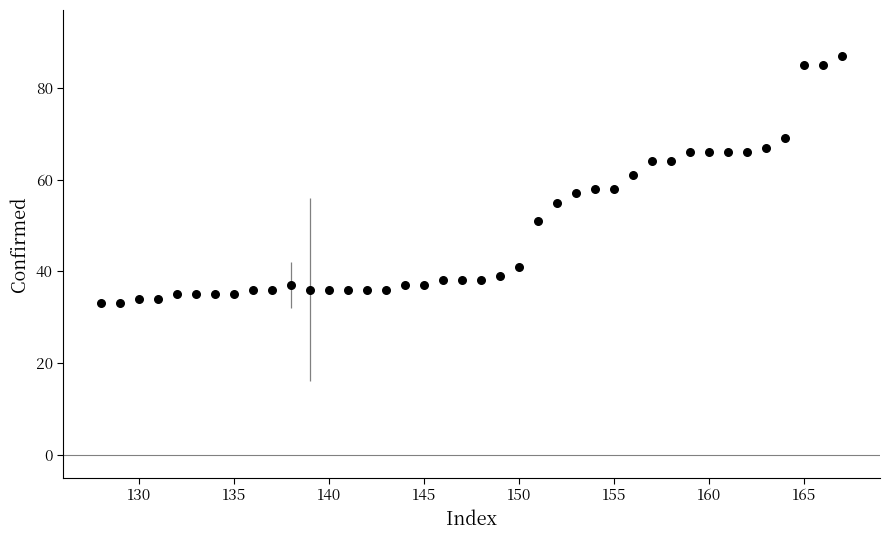

What is the range of Y values (max minus min)?

54